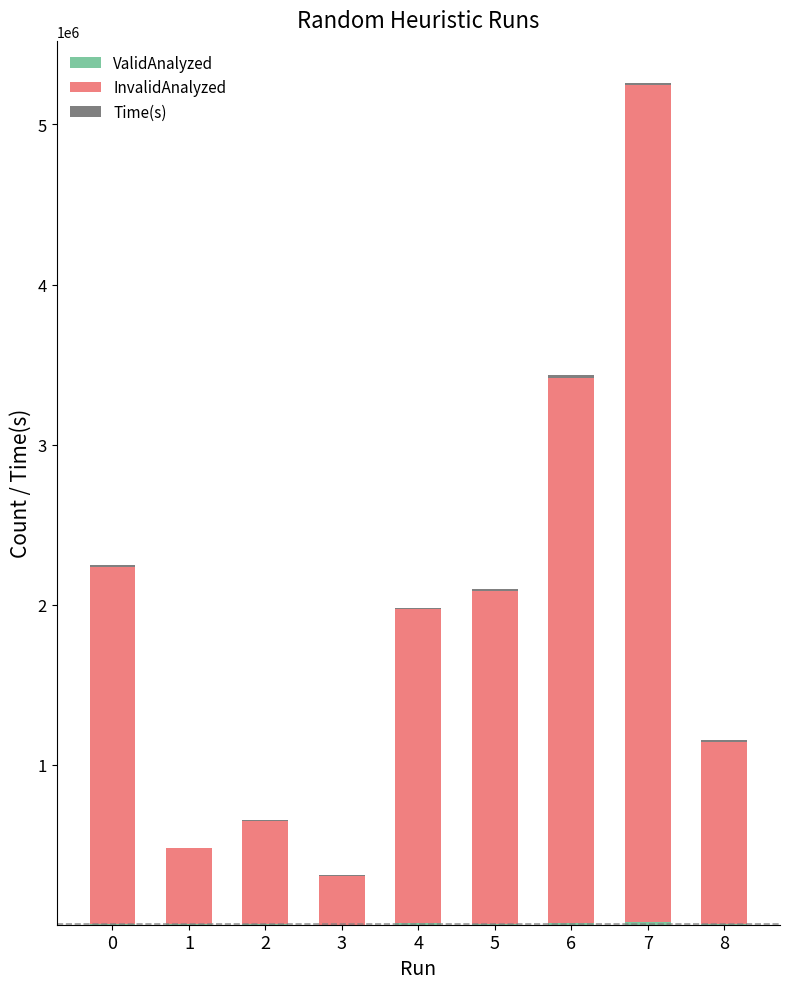

At which category is the sum across all series the highest?

7